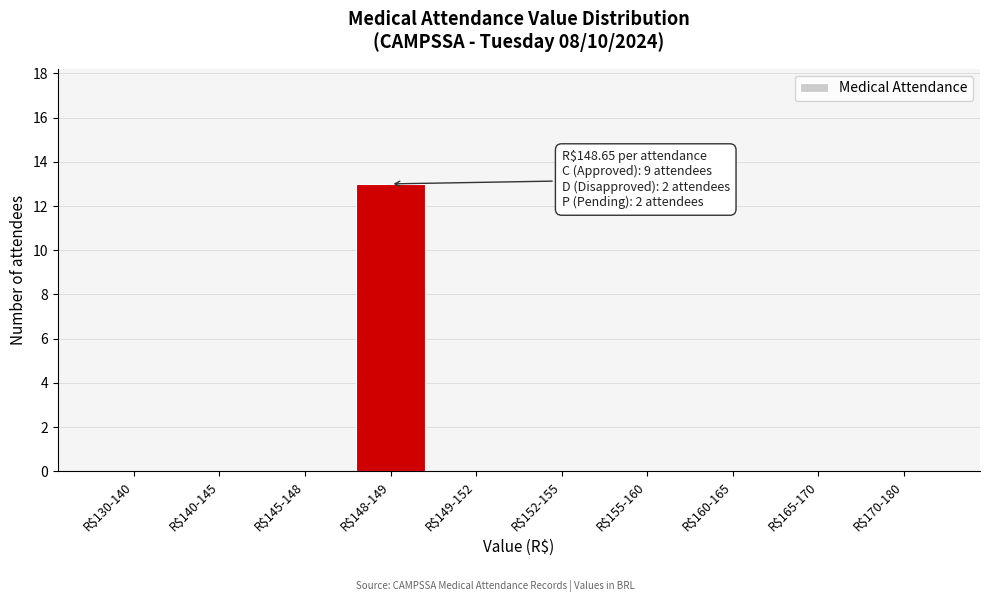

Is it true that the value at R$140-145 is -8?

False